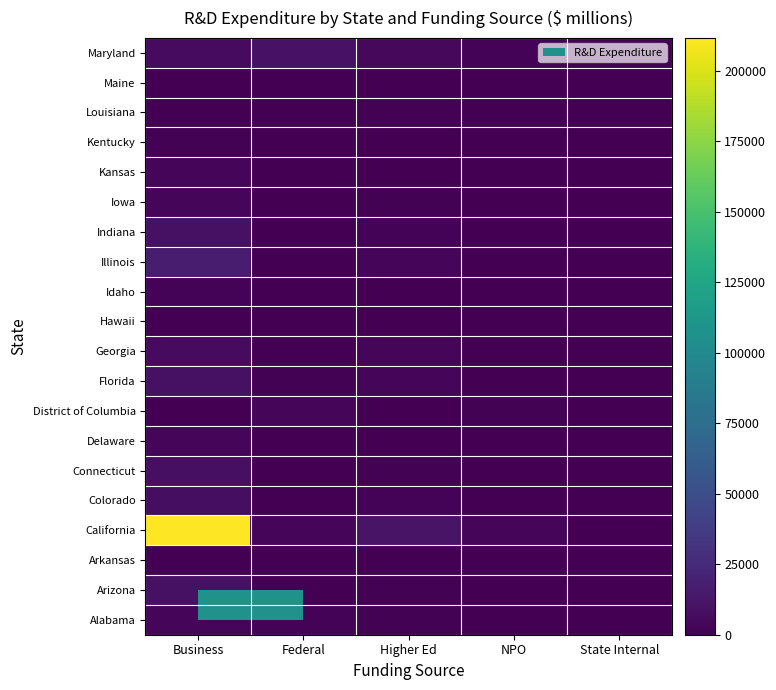

How many categories are shown in the chart?

5